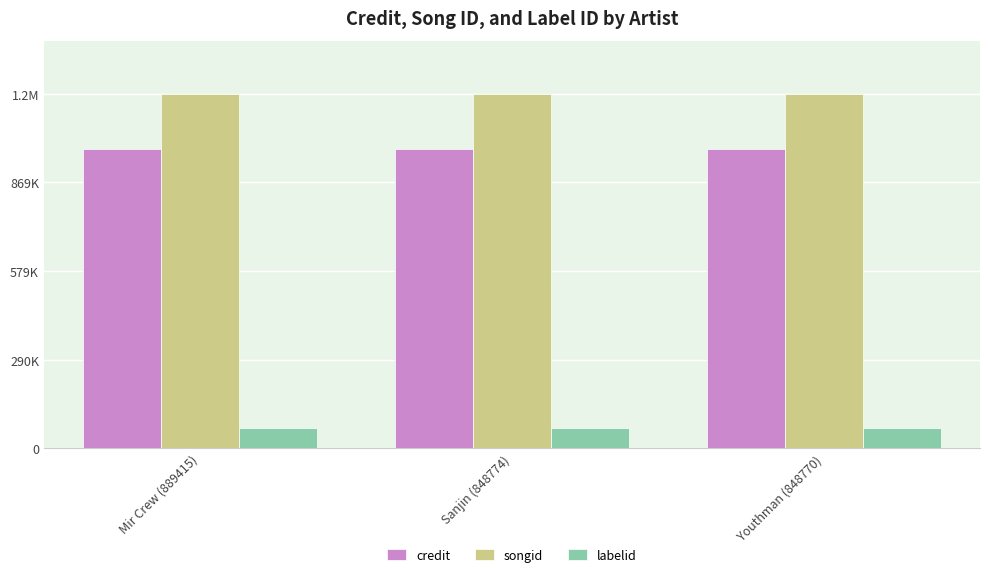

What are all the series names shown in the legend?

credit, songid, labelid